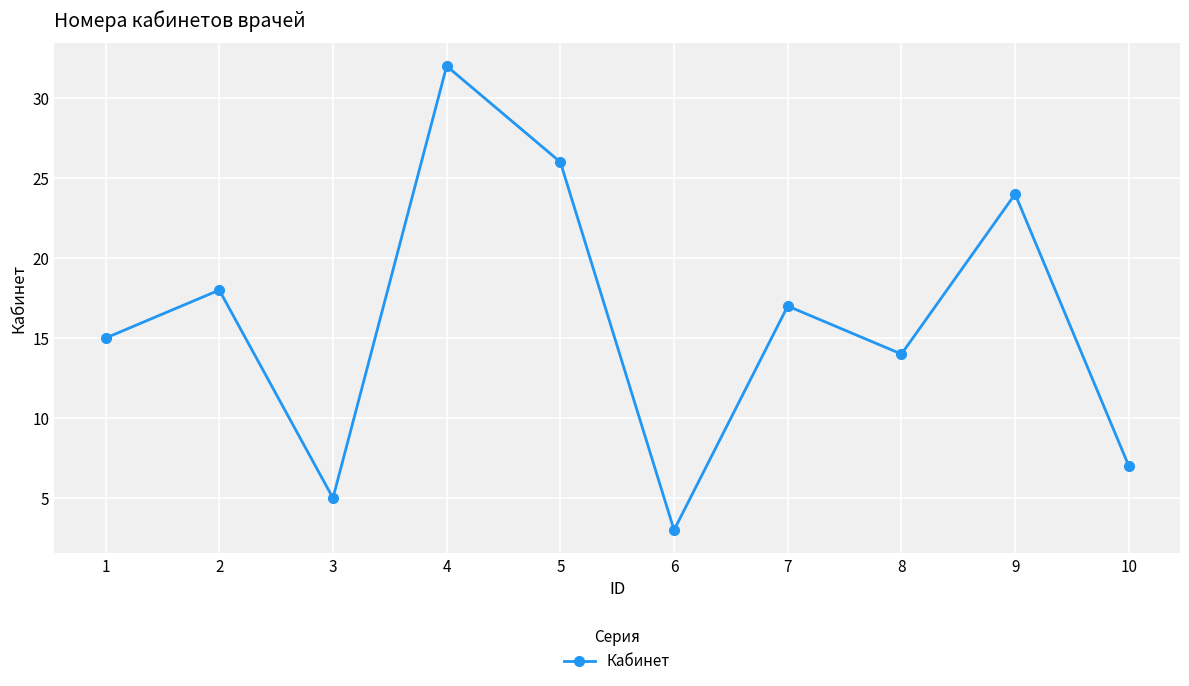

What is the change in value from 3 to 10?

+2